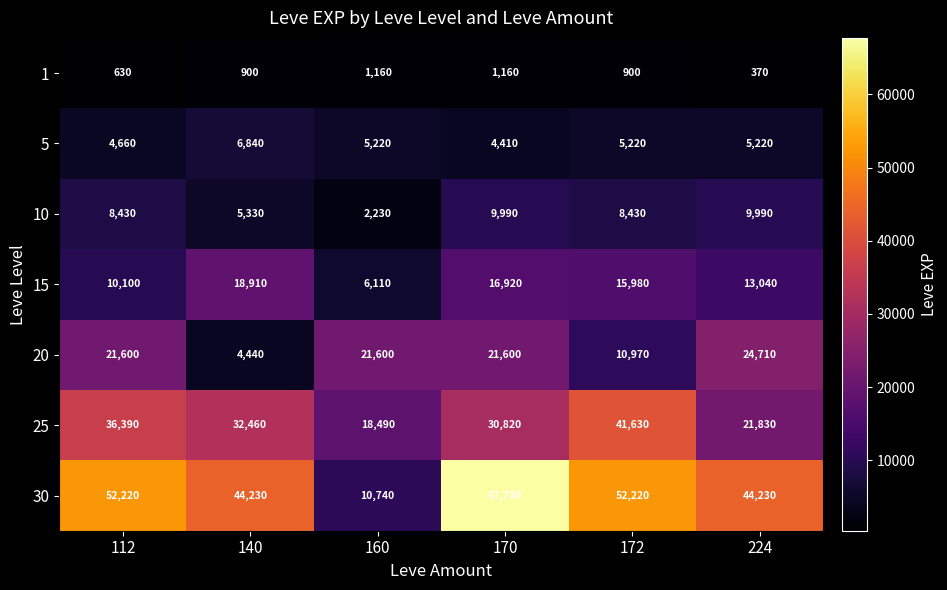

At which category is the sum across all series the highest?

170